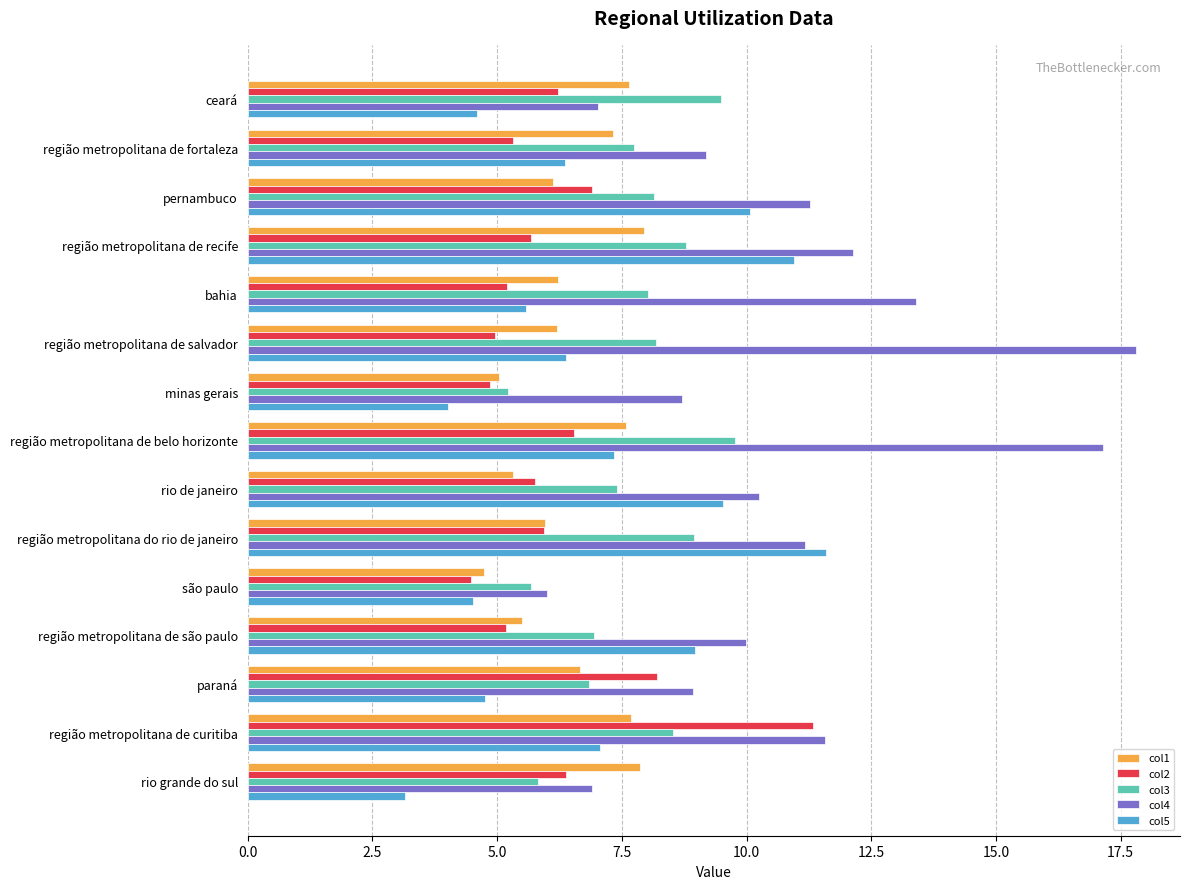

How many data points does each series have?

15